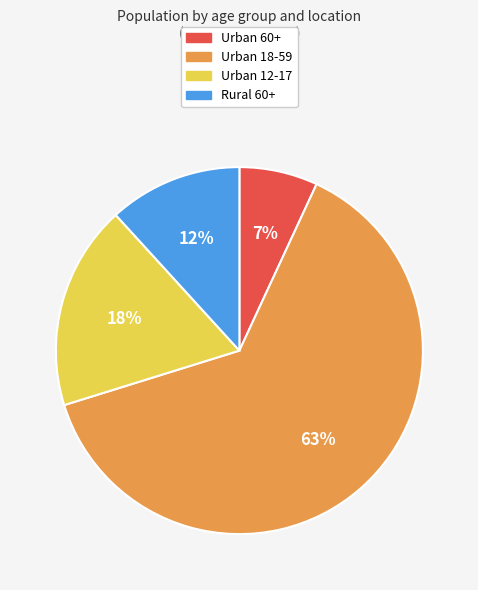

To the nearest percent, what is the average slice percentage?

25%